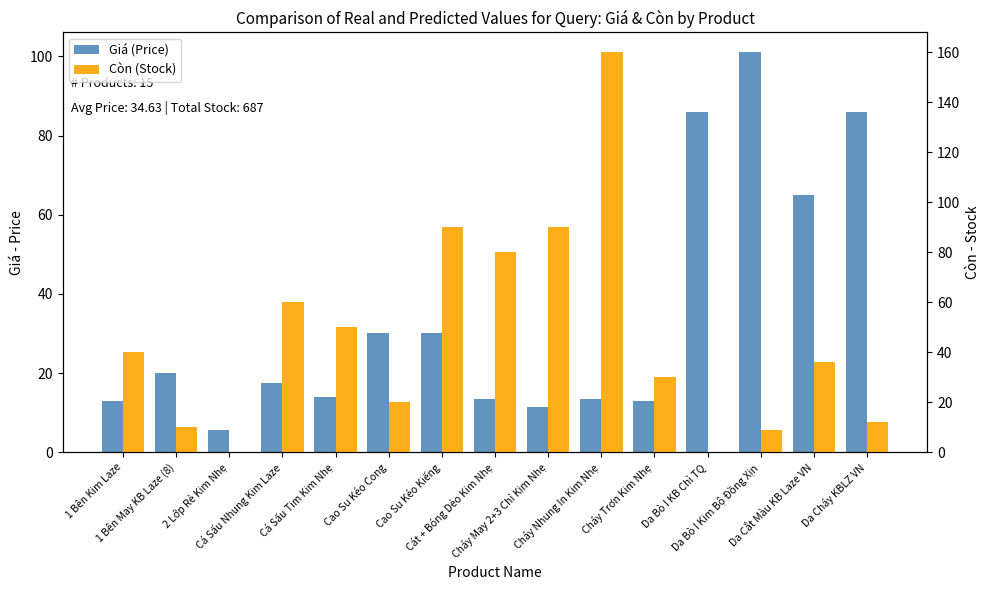

How many bars are there in total?

30